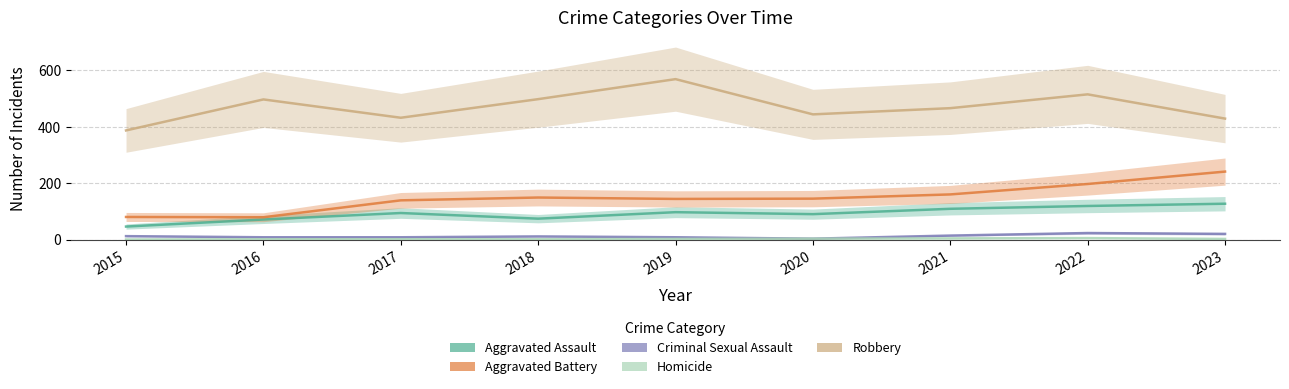

Count the number of data series in this chart.

5